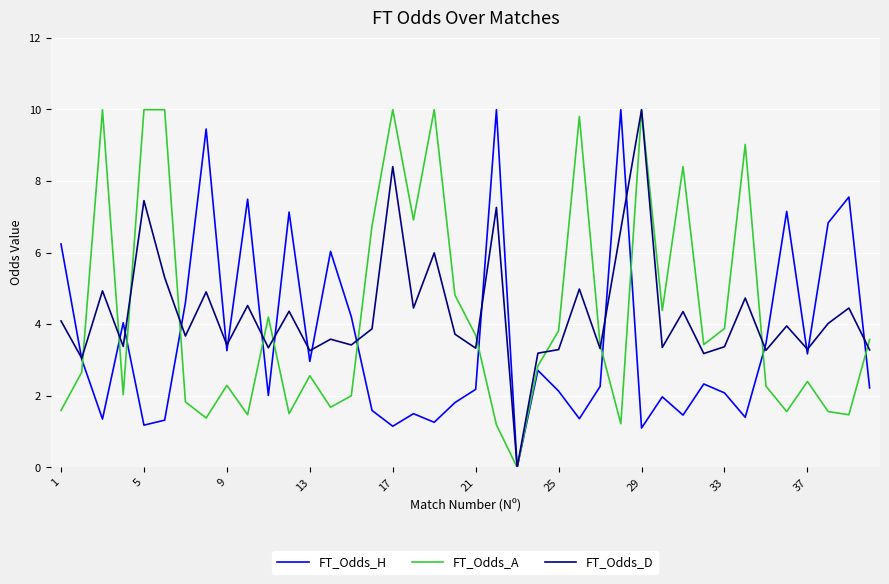

What is the highest value of the FT_Odds_D series?

10.0